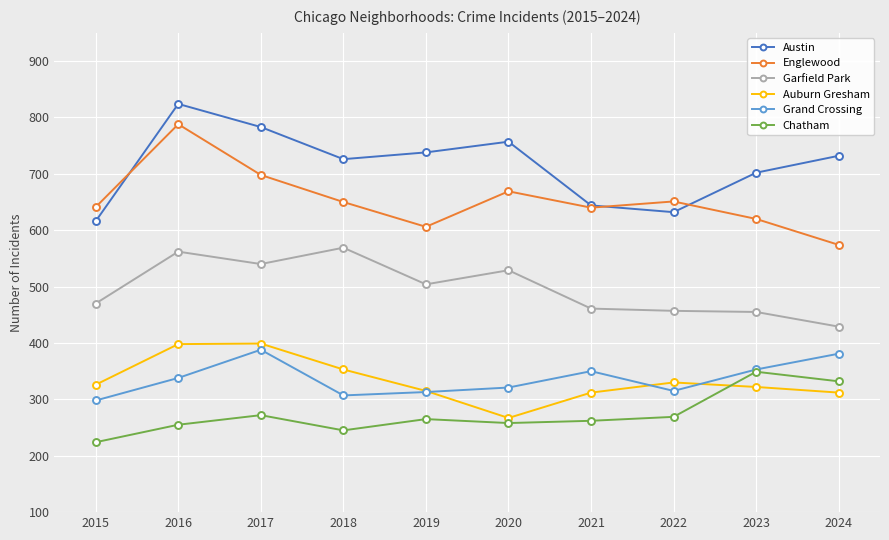

What is the total value across all series at 2024?

2760